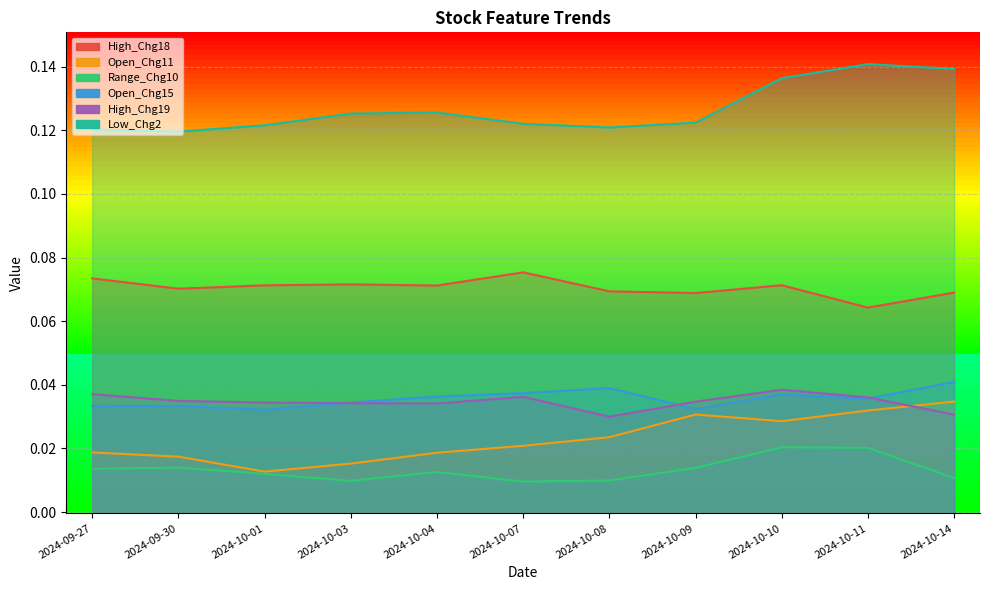

What is the greatest value displayed?

0.1